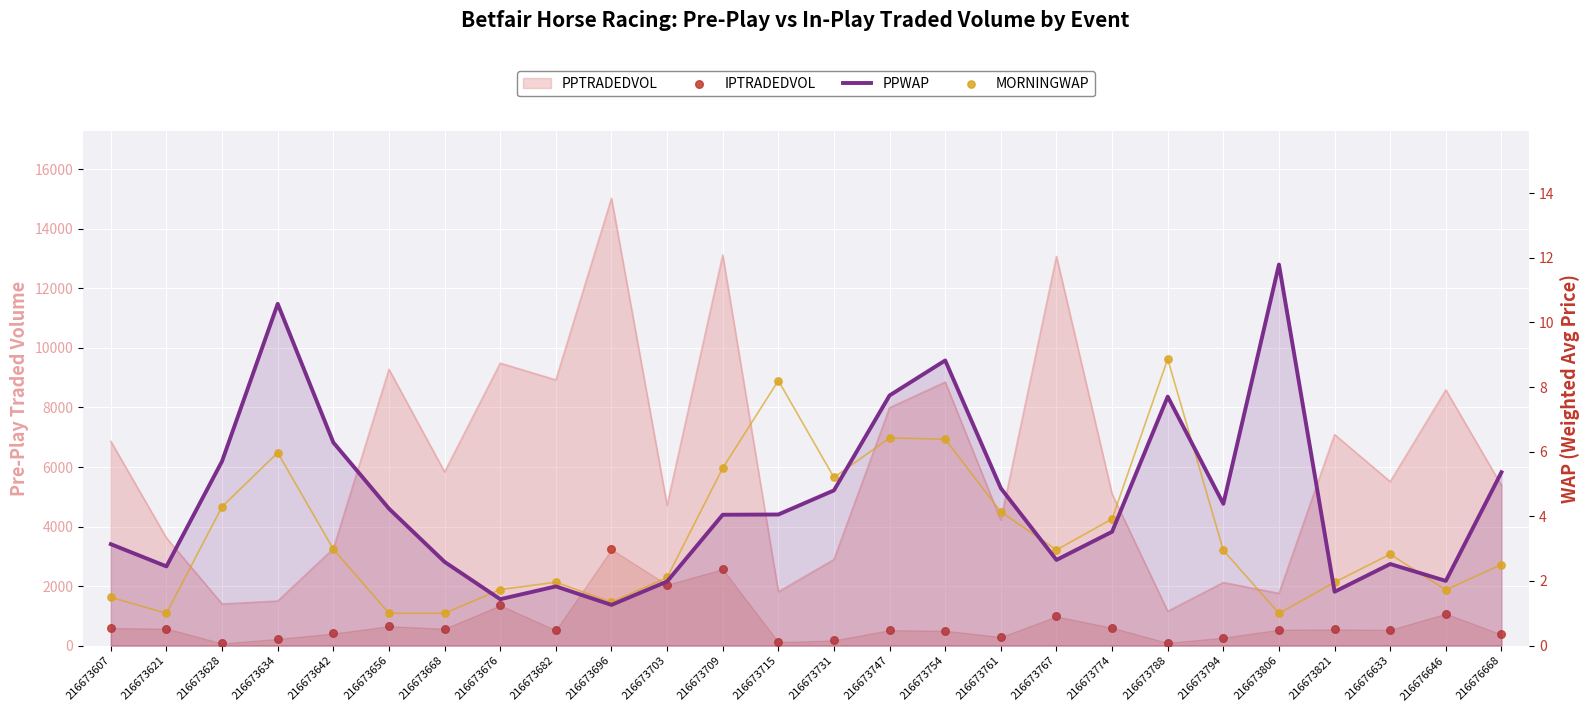

Is the value of IPTRADEDVOL at 216673676 greater than the value of PPWAP at 216673703?

Yes